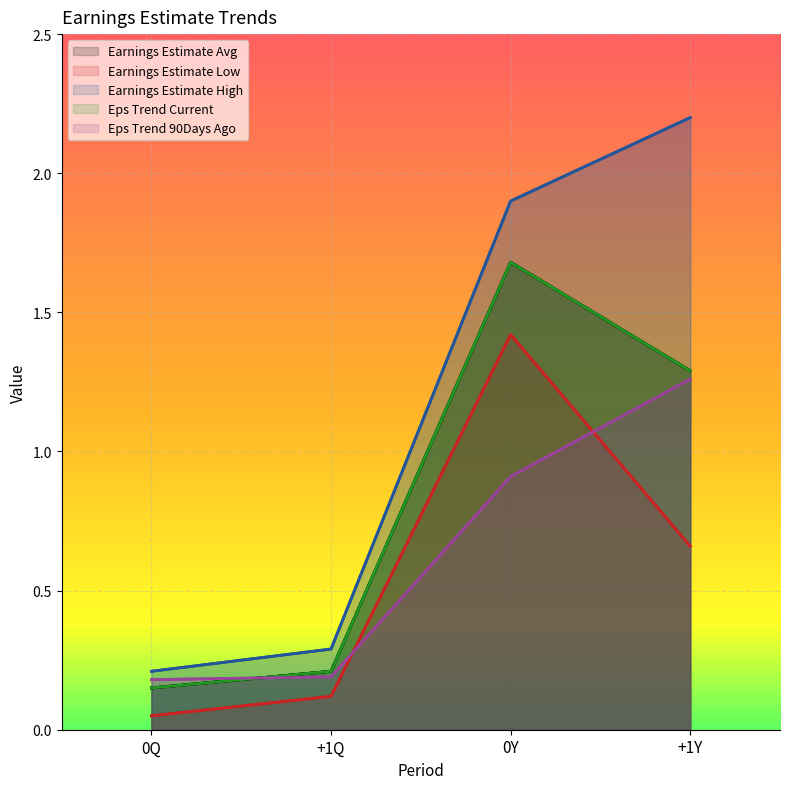

True or false: Earnings Estimate High and Earnings Estimate Avg intersect in this chart.

False